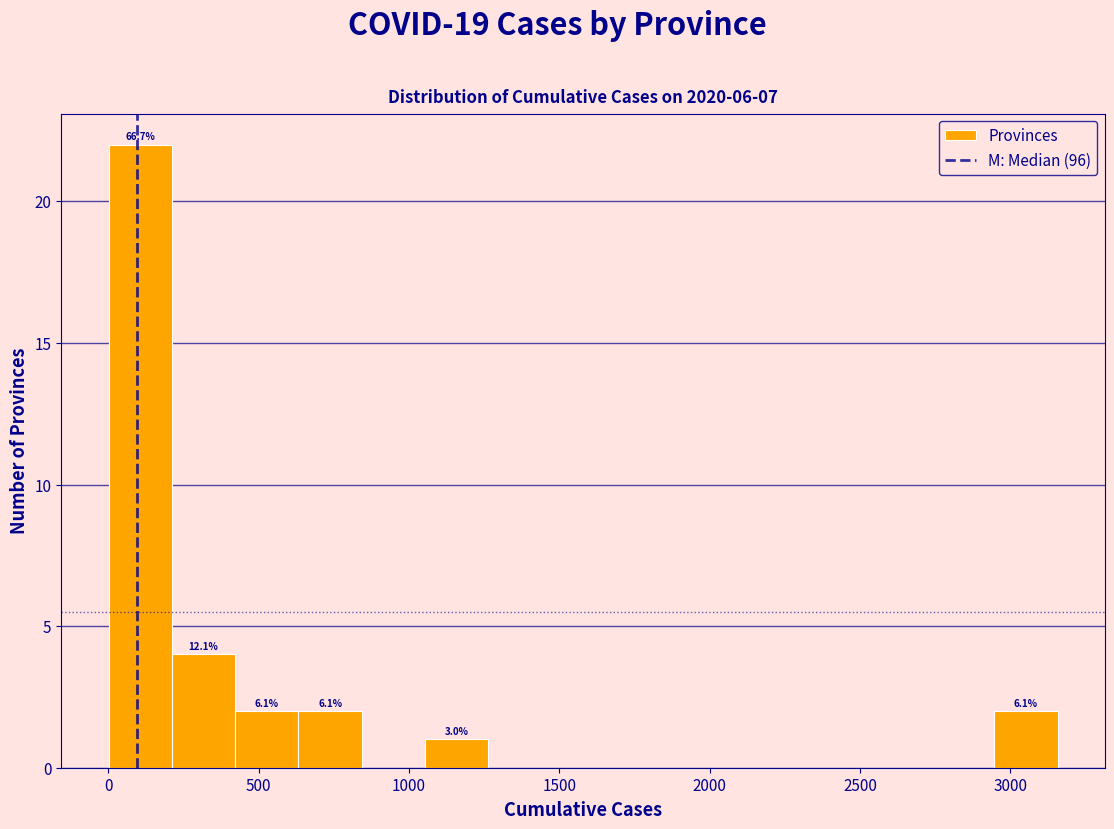

Which range on the x-axis has the tallest bar?

0 to 200